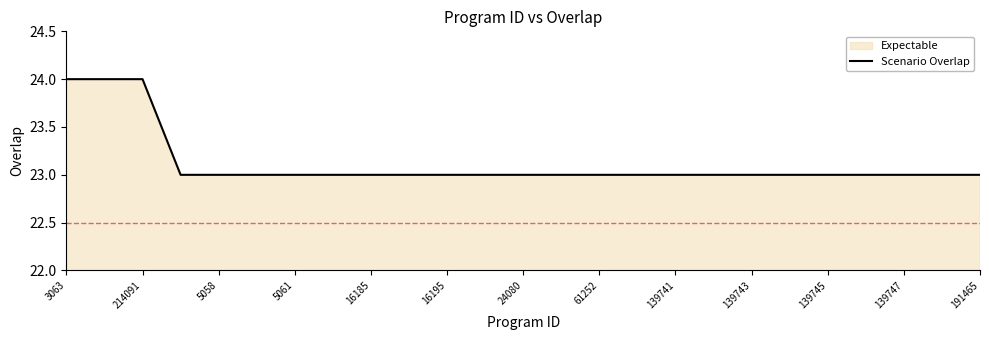

Between 16185 and 214091, which is larger?

214091